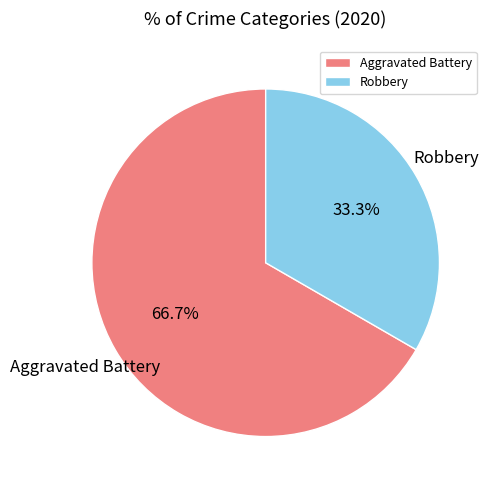

What is the ratio of the value at Aggravated Battery to the value at Robbery?

2.0